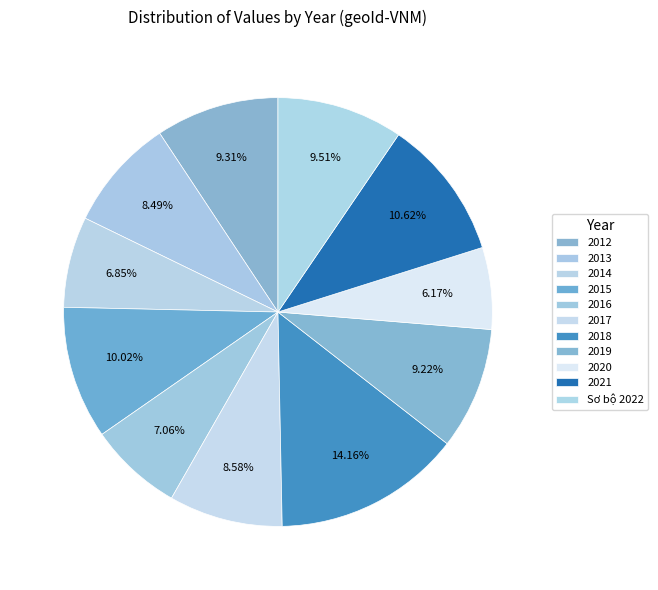

True or false: 2017 accounts for 9% of the total.

True